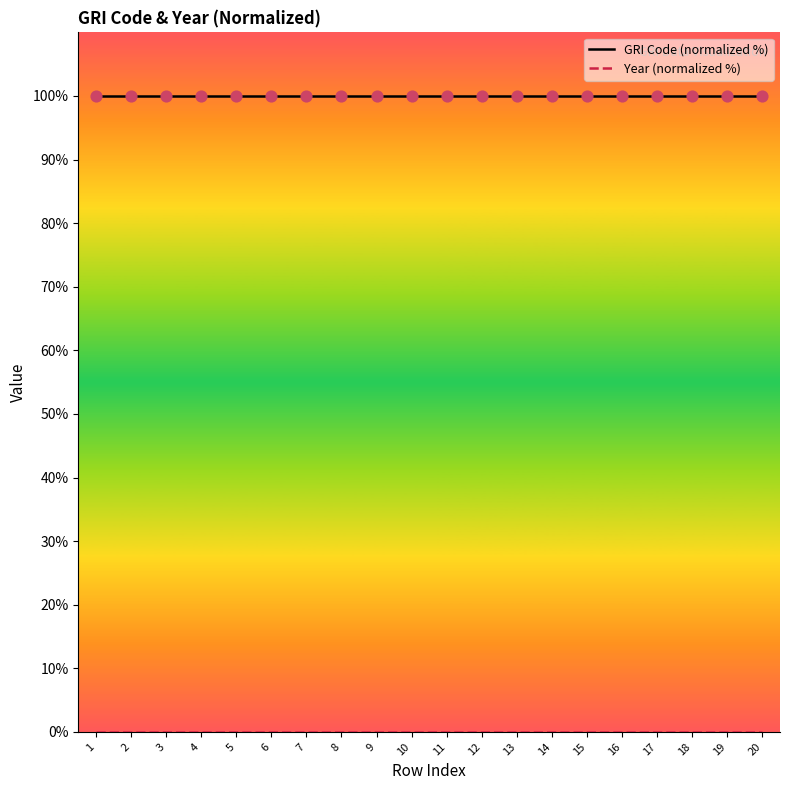

What is the total value across all series at 18?

100.0